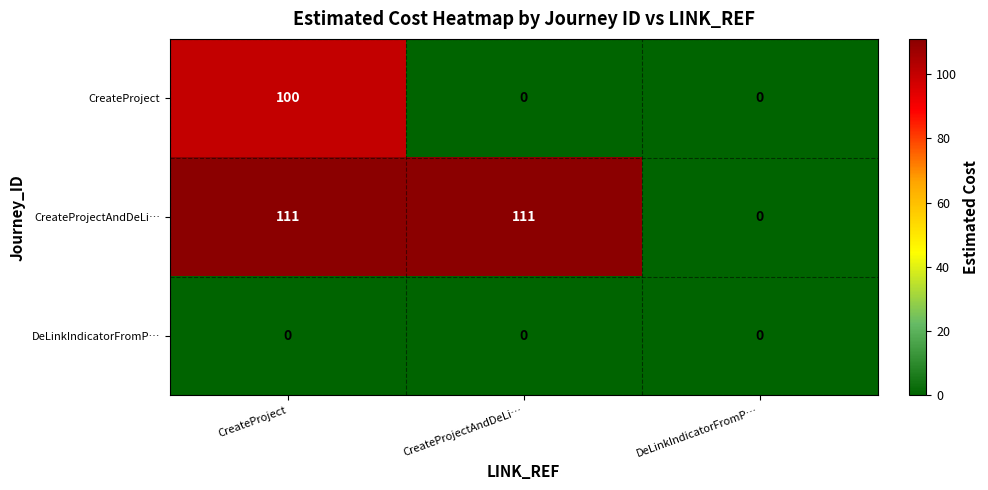

True or false: CreateProjectAndDeLi… has a value of 111 at CreateProject.

True